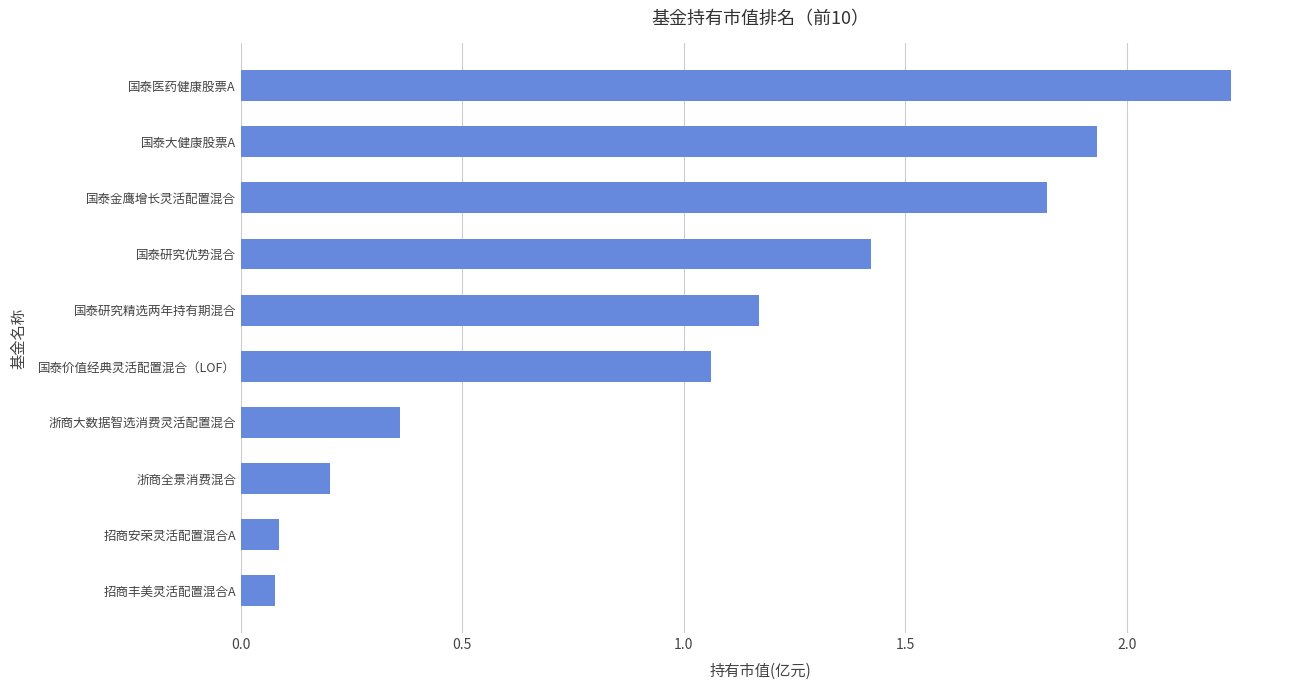

What is the difference between the values at 国泰大健康股票A and 国泰医药健康股票A?

0.3